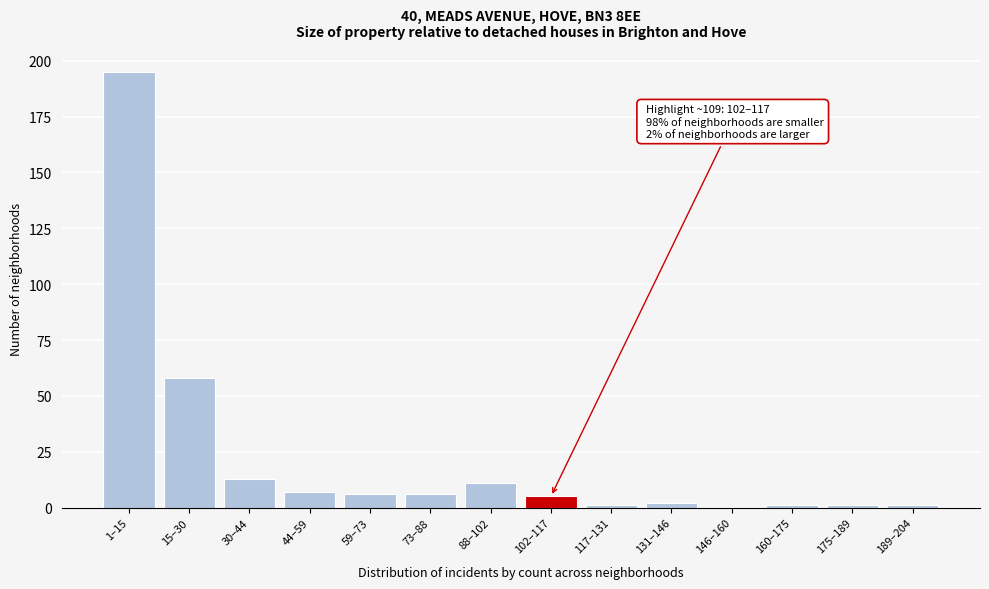

Reading left to right, list all the values displayed in this chart.

1–15=195	15–30=58	30–44=13	44–59=7	59–73=6	73–88=6	88–102=11	102–117=5	117–131=1	131–146=2	146–160=0	160–175=1	175–189=1	189–204=1